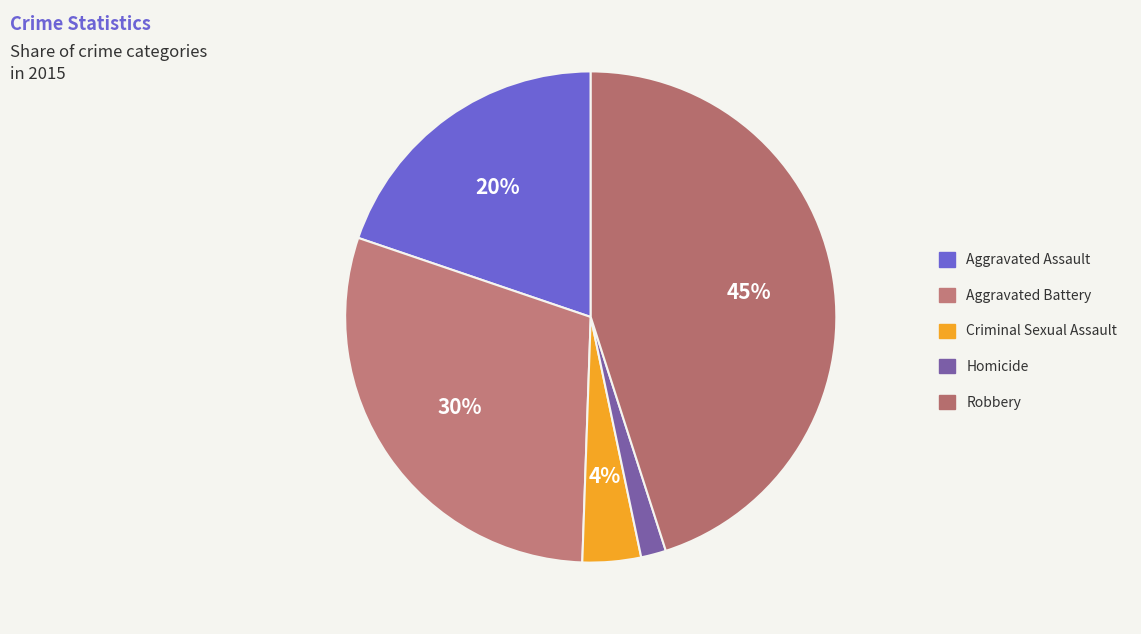

What percentage is the Aggravated Assault slice, to the nearest percent?

20%